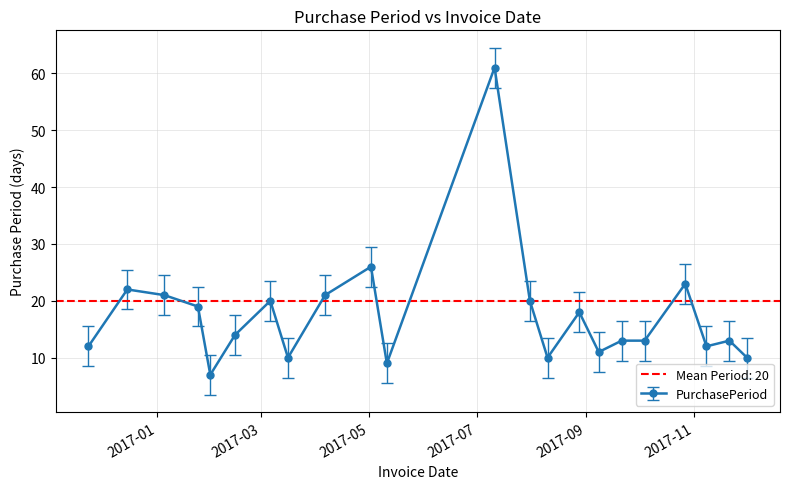

What is the greatest value displayed?

61